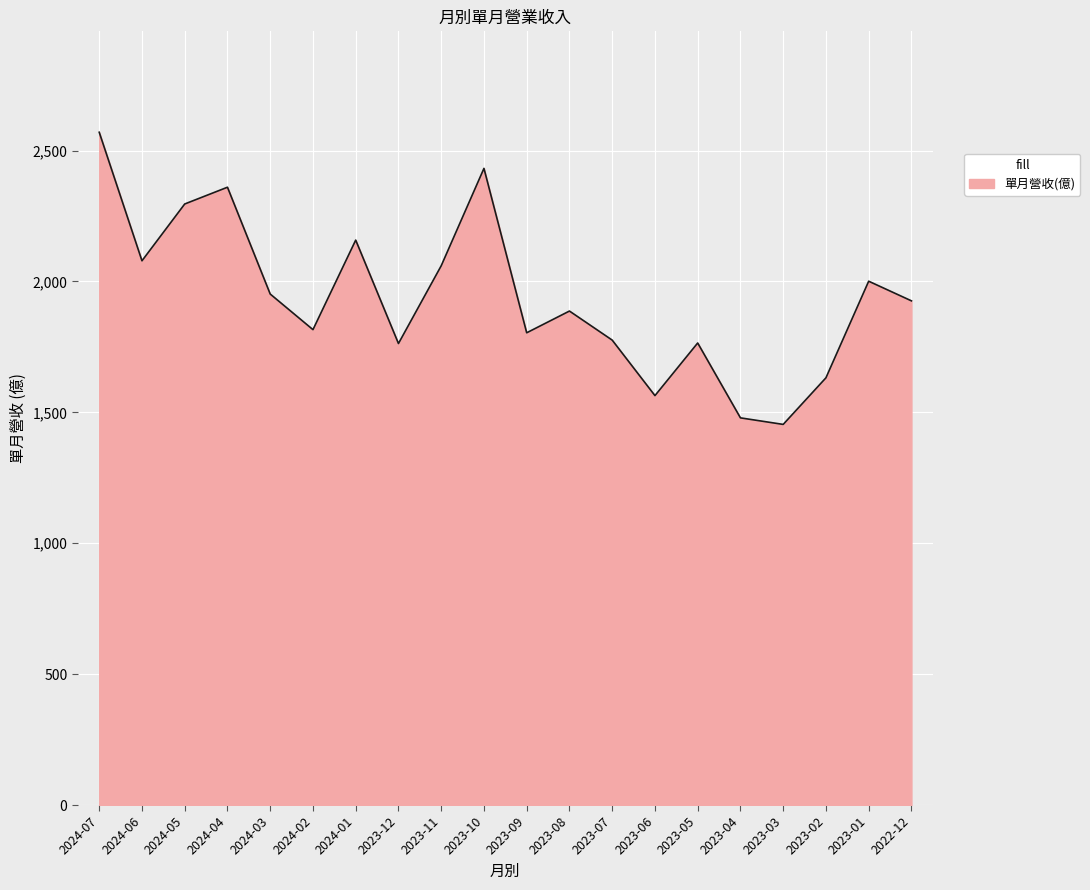

The chart shows a value of 2586 at 2024-03. True or false?

False